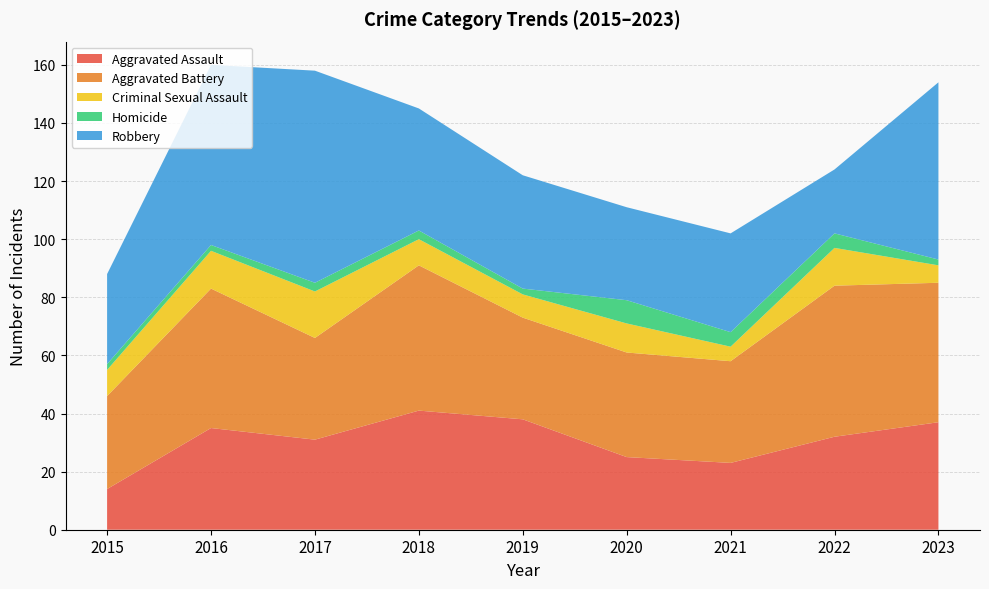

Reading left to right, what are all the values shown in this chart?

Aggravated Assault: 14	35	31	41	38	25	23	32	37
Aggravated Battery: 32	48	35	50	35	36	35	52	48
Criminal Sexual Assault: 9	13	16	9	8	10	5	13	6
Homicide: 2	2	3	3	2	8	5	5	2
Robbery: 31	62	73	42	39	32	34	22	61